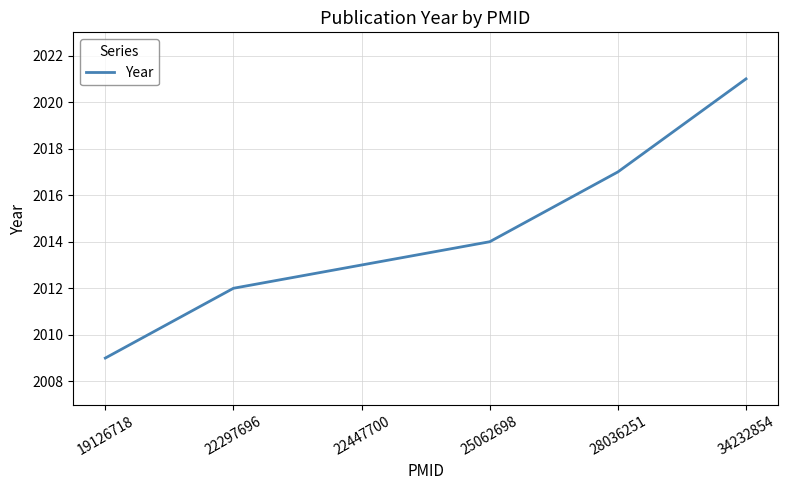

List the labels in order of value, largest first.

34232854, 28036251, 25062698, 22447700, 22297696, 19126718